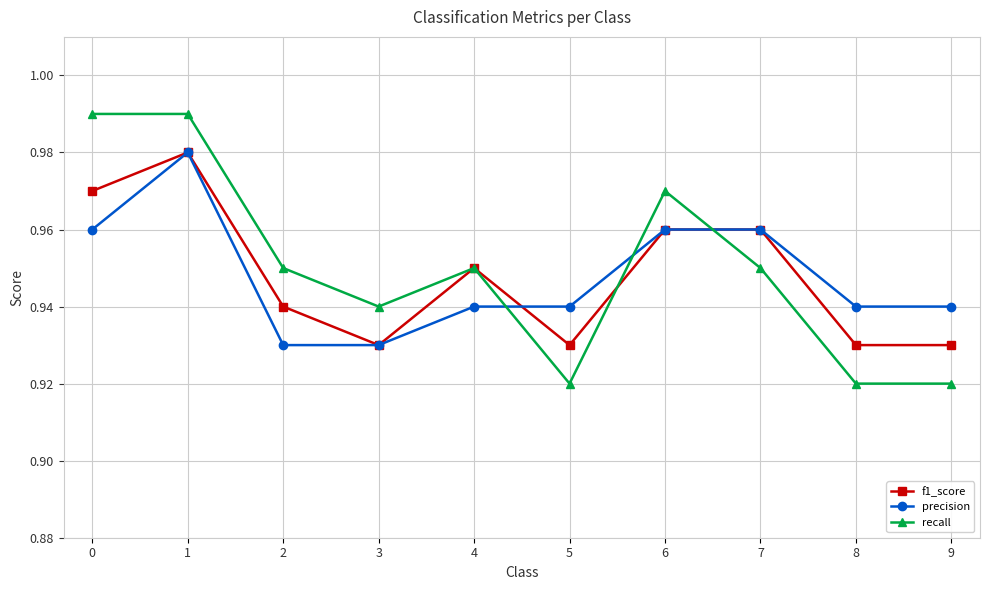

At how many categories does at least one series exceed 0?

10